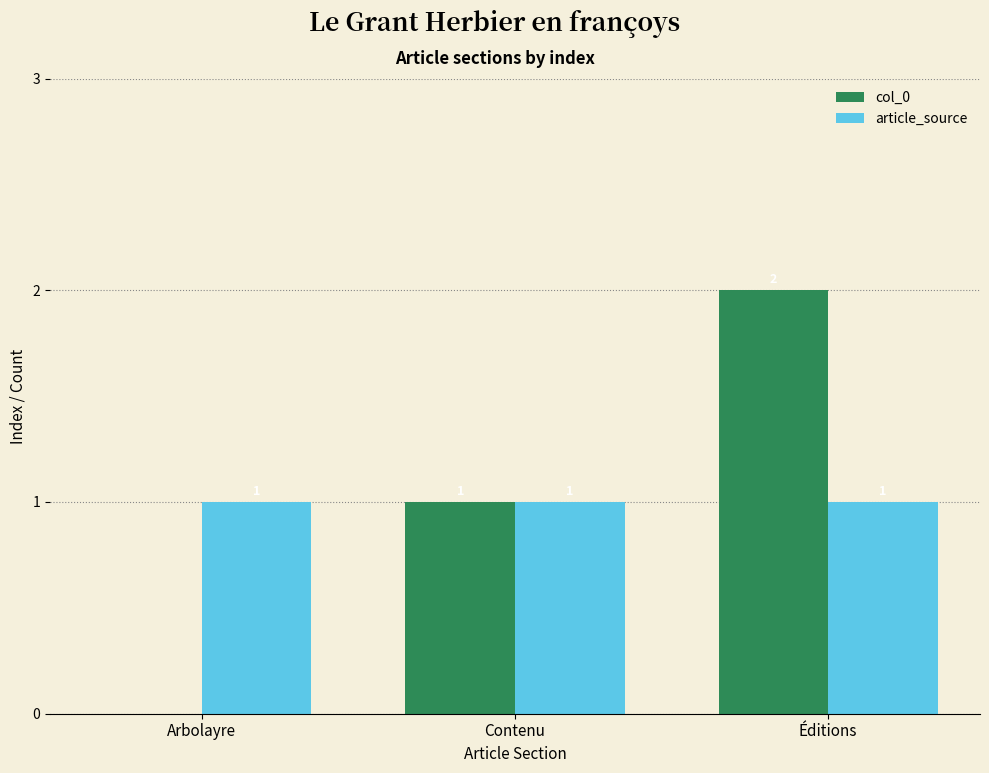

At which category is the sum across all series the highest?

Éditions